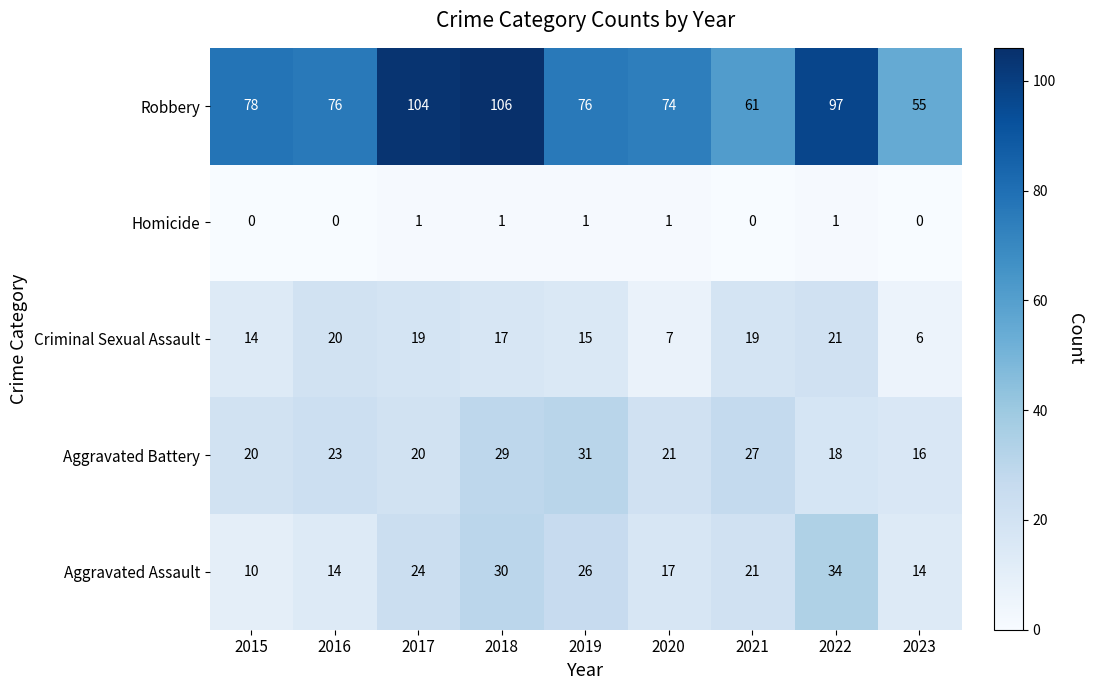

True or false: Aggravated Battery has a value of 16 at 2016.

False